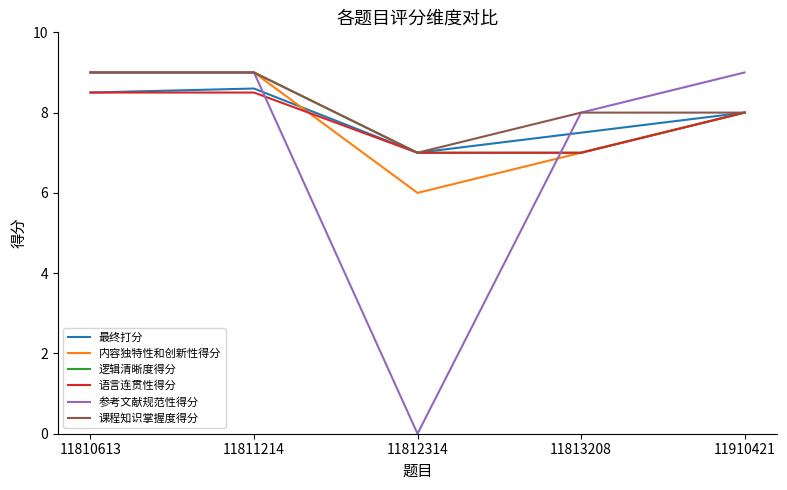

How many 语言连贯性得分 values are between 7 and 8?

3